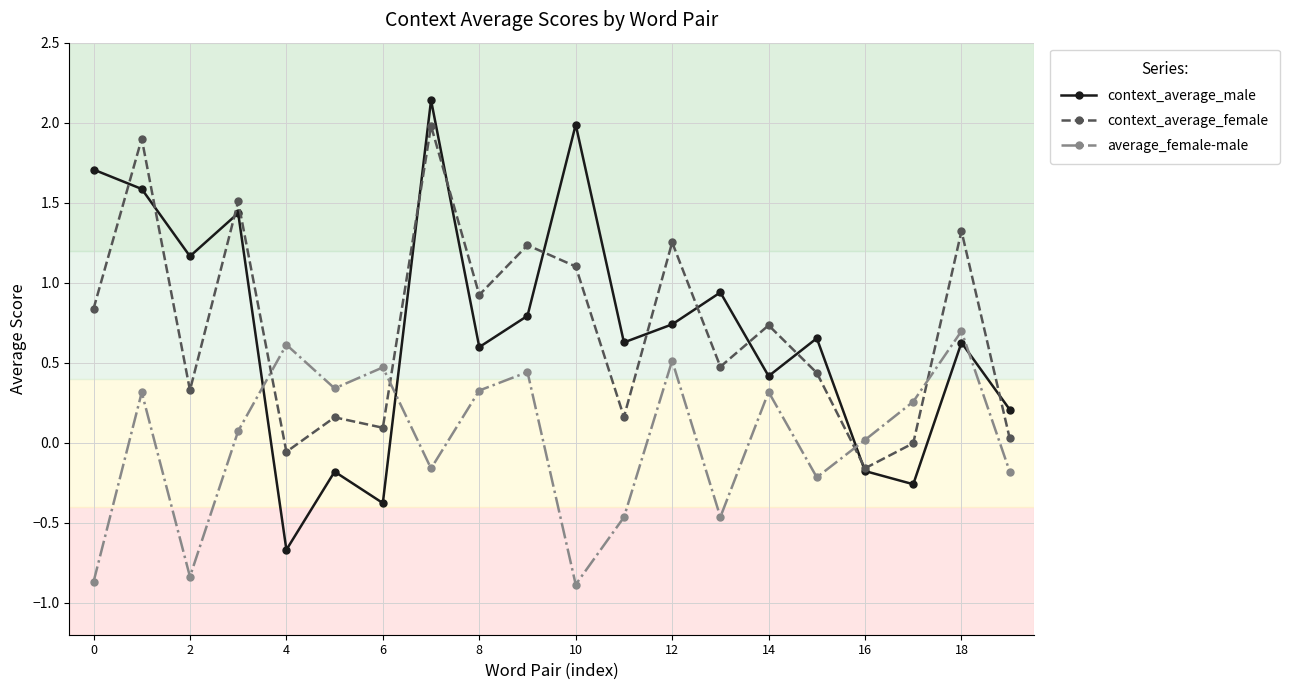

What is the minimum value for context_average_male?

-0.7